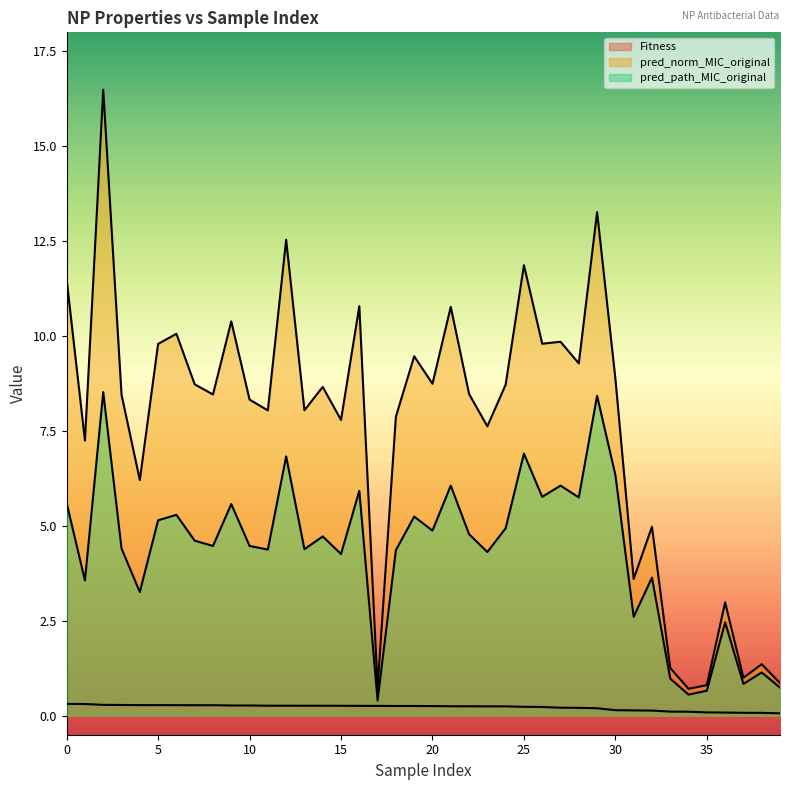

What is the sum of all pred_norm_MIC_original values?

304.4